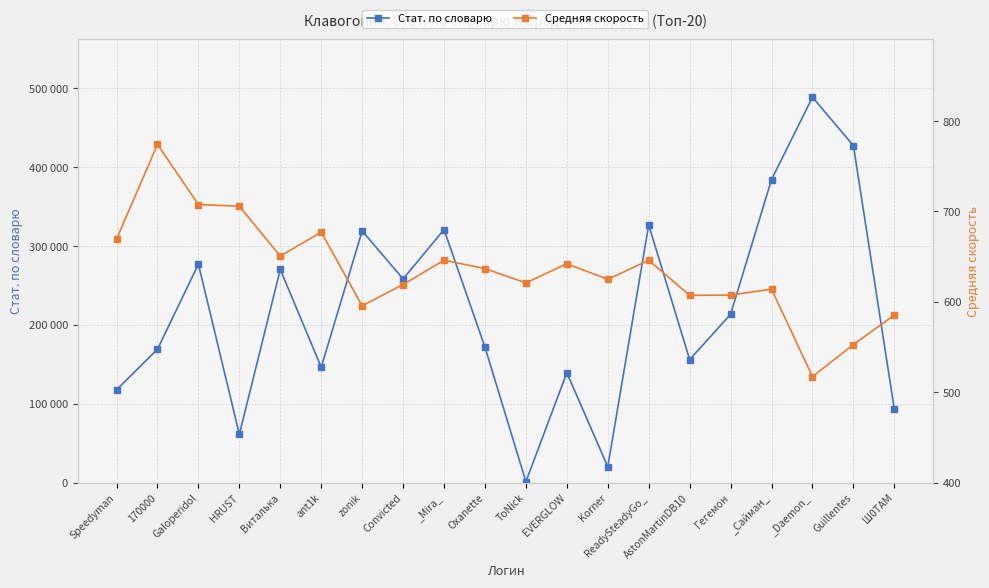

What is the label of the 4th point from the left?

HRUST